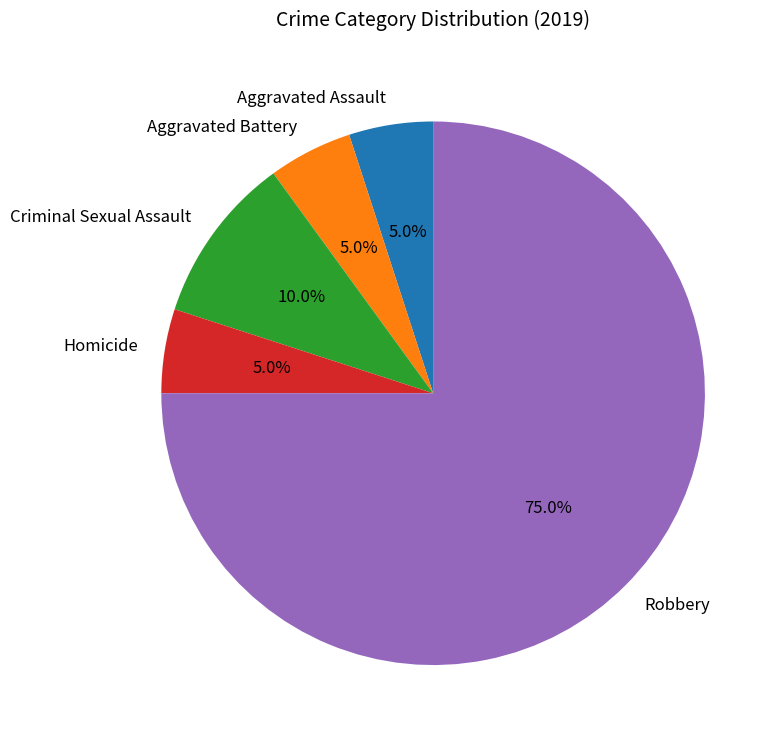

Which slice represents more than half of the pie?

Robbery